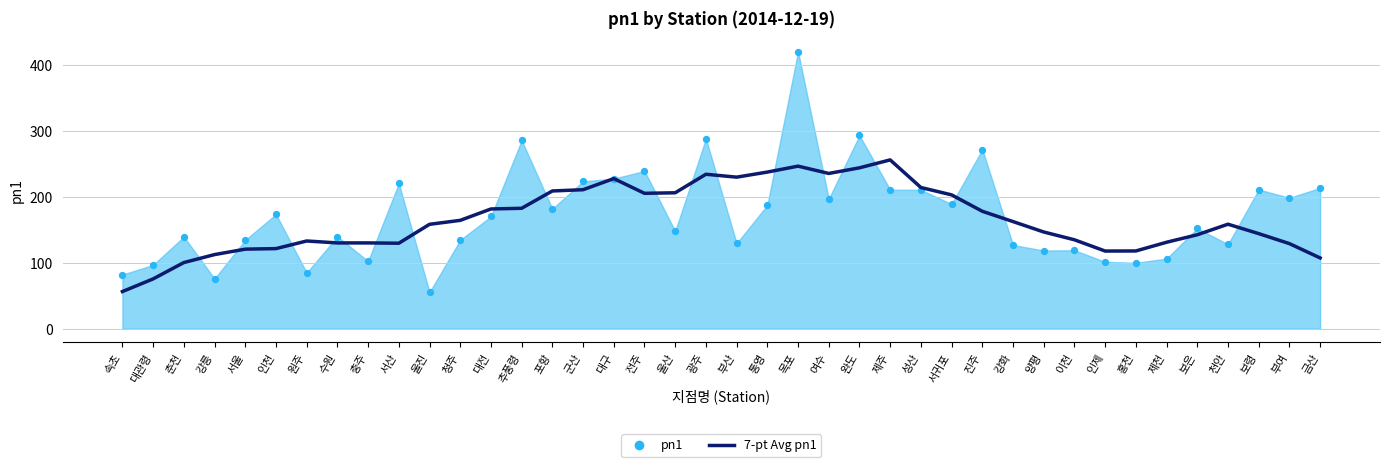

Approximately how many times larger is the value at 여수 compared to 수원?

1.8